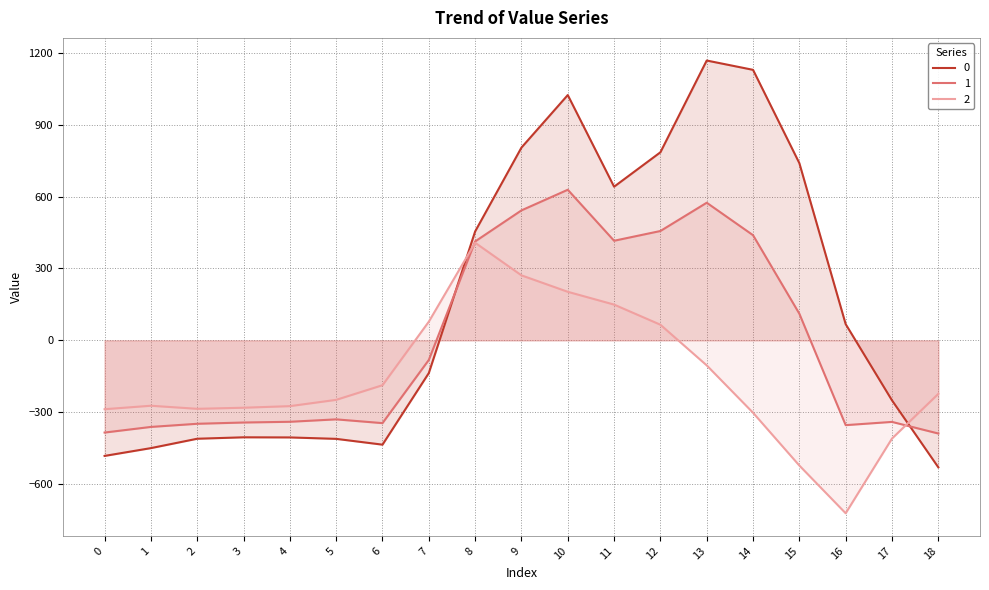

What are all the series names shown in the legend?

0, 1, 2